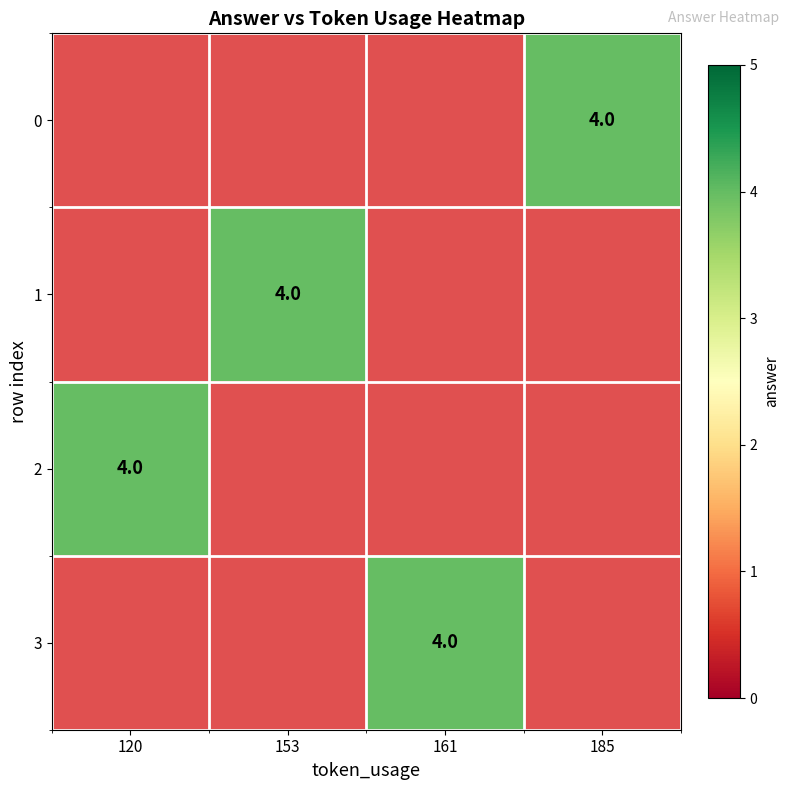

Which series has the largest range (max minus min)?

2